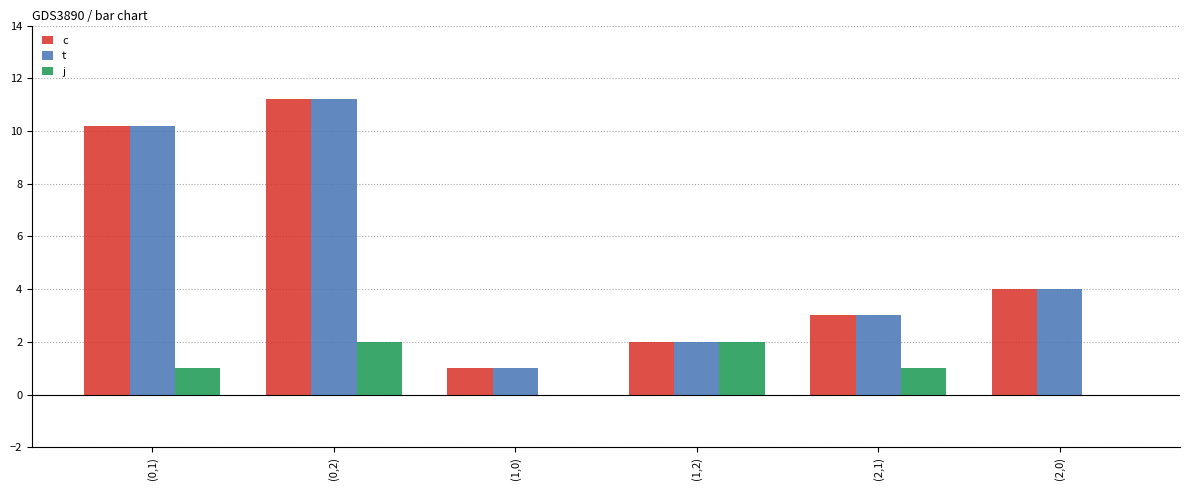

Reading right to left, list all the values displayed in this chart.

c: (2,0)=4.0	(2,1)=3.0	(1,2)=2.0	(1,0)=1.0	(0,2)=11.2	(0,1)=10.2
t: (2,0)=4.0	(2,1)=3.0	(1,2)=2.0	(1,0)=1.0	(0,2)=11.2	(0,1)=10.2
j: (2,0)=0.0	(2,1)=1.0	(1,2)=2.0	(1,0)=0.0	(0,2)=2.0	(0,1)=1.0